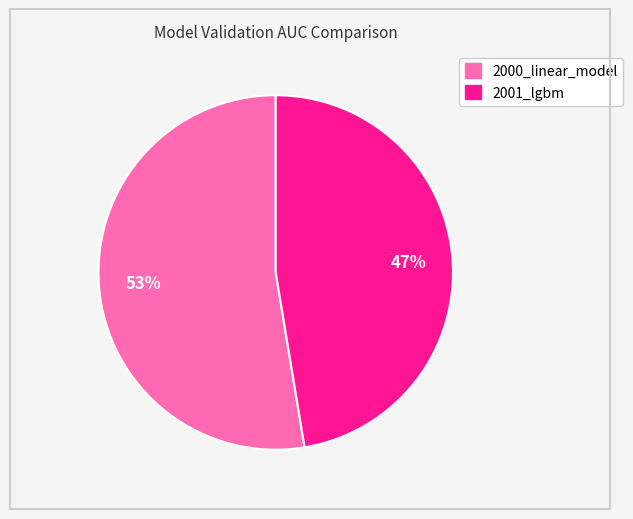

The 2001_lgbm slice represents 33% of the pie. True or false?

False